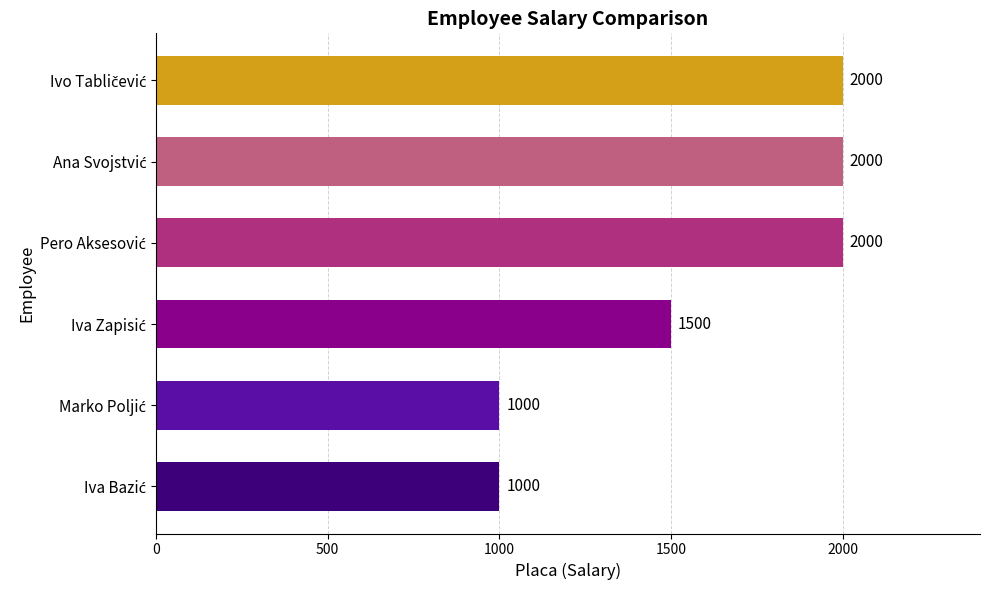

Reading top to bottom, transcribe all the data shown in this chart.

2000	2000	2000	1500	1000	1000